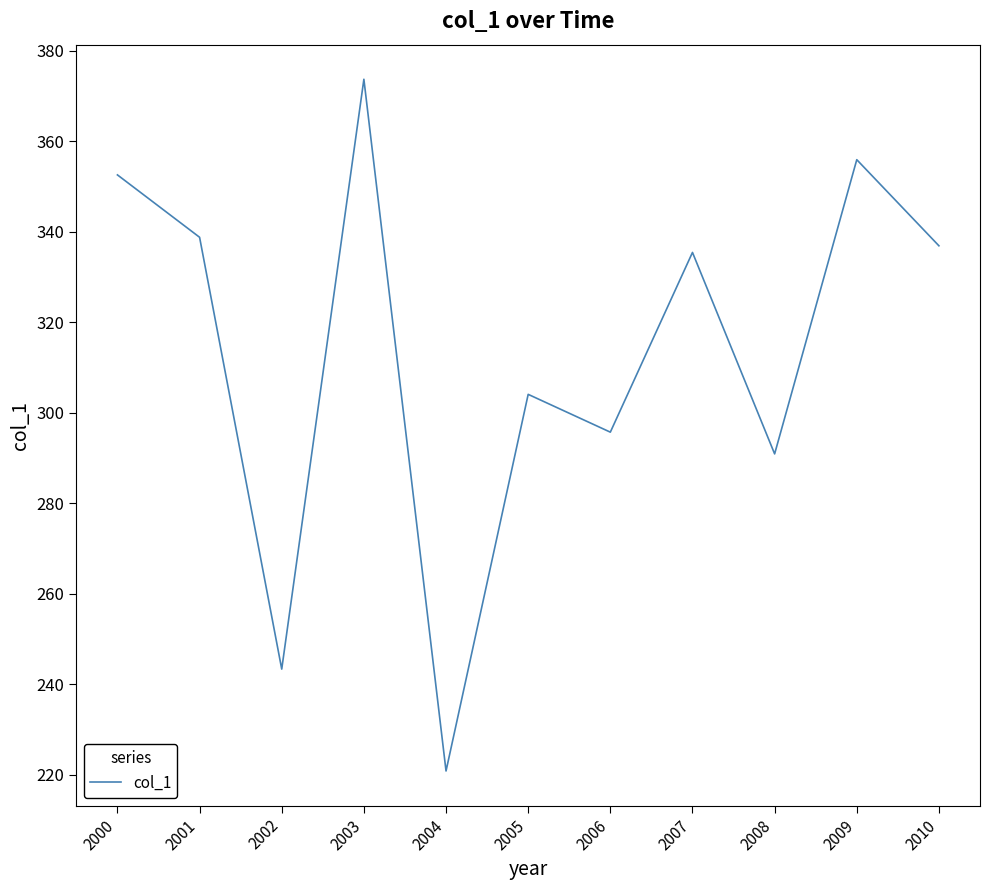

Where is the data nearest to the value 297?

2006